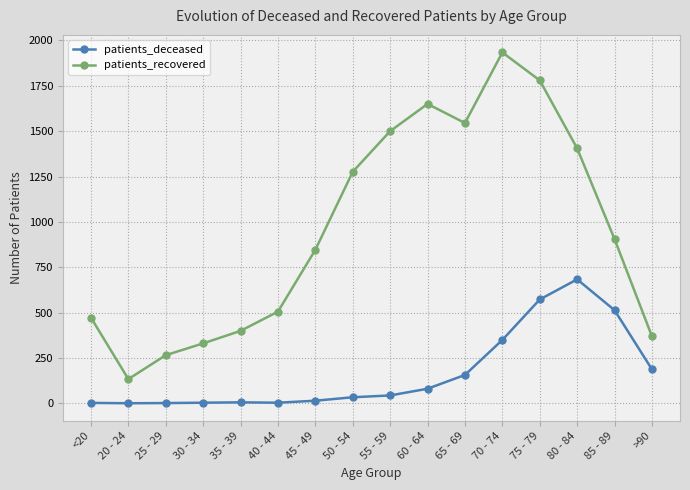

The value of patients_deceased at 65 - 69 is 156. True or false?

True